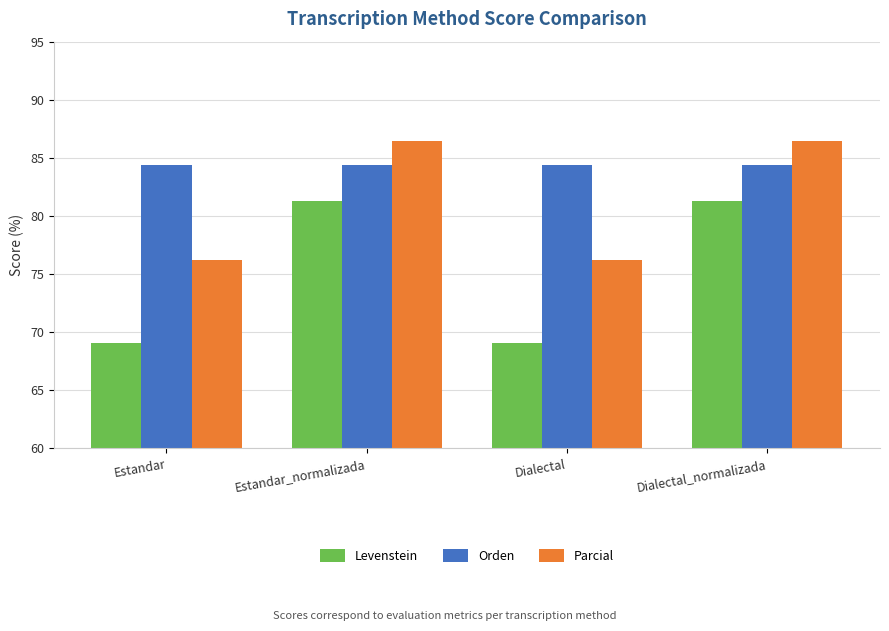

Which series has the largest total across all categories?

Orden